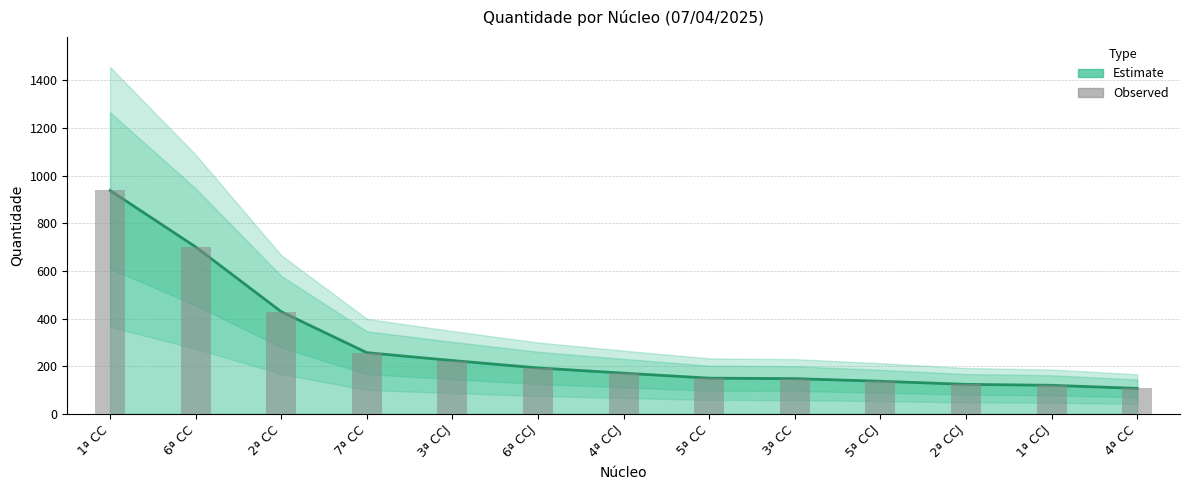

The value of Observed at 1ª CCJ is 183. True or false?

False